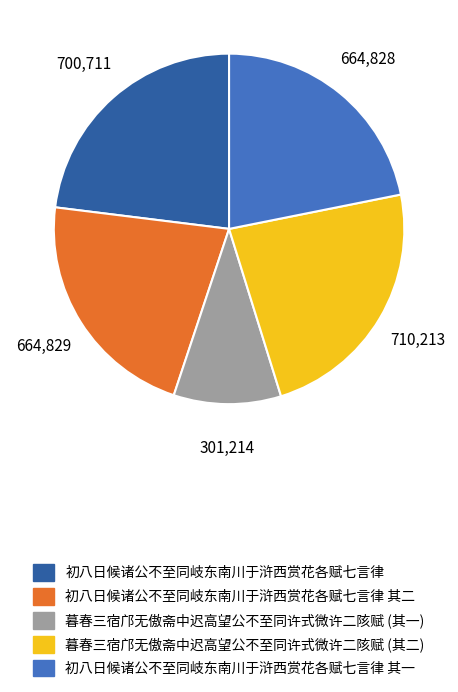

Combined, do 初八日候诸公不至同岐东南川于浒西赏花各赋七言律 其二 and 暮春三宿邝无傲斋中迟高望公不至同许式微许二陔赋 (其二) account for over 50%?

No